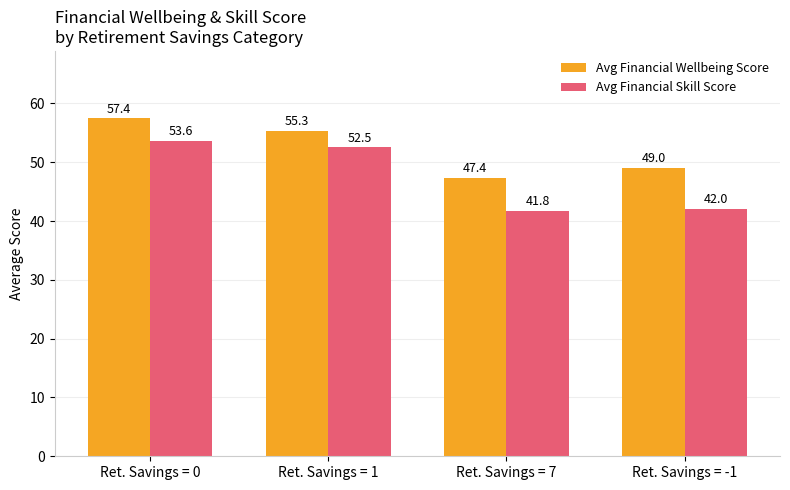

Rank the series by their maximum value, from highest to lowest.

Avg Financial Wellbeing Score, Avg Financial Skill Score